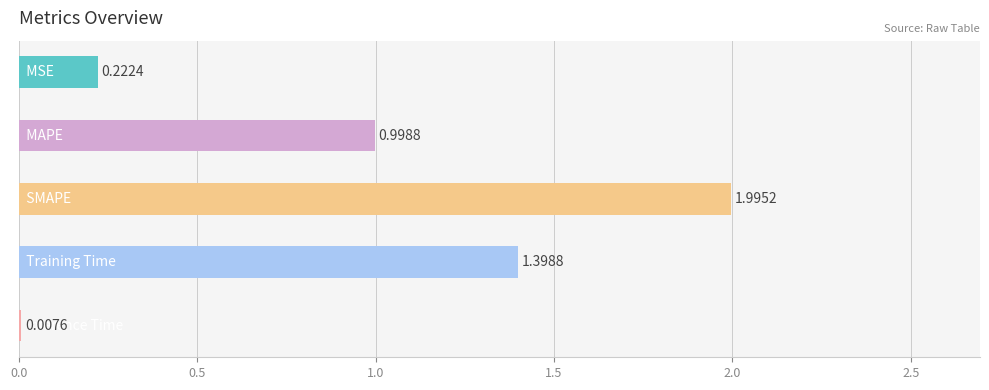

What is the sum of all values?

4.6